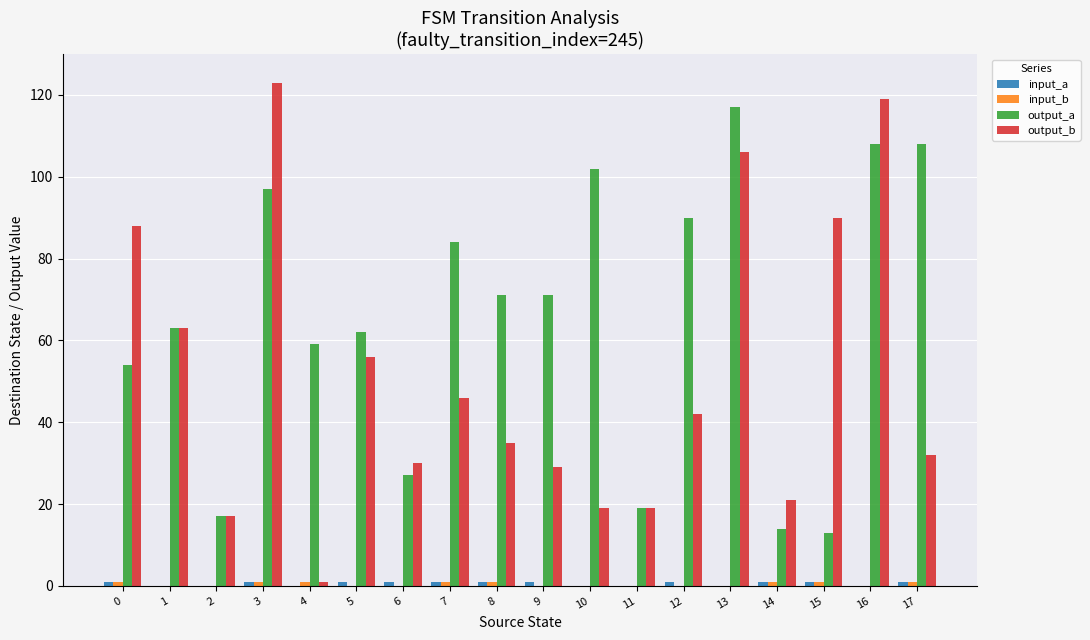

What is the sum of all output_b values?

936